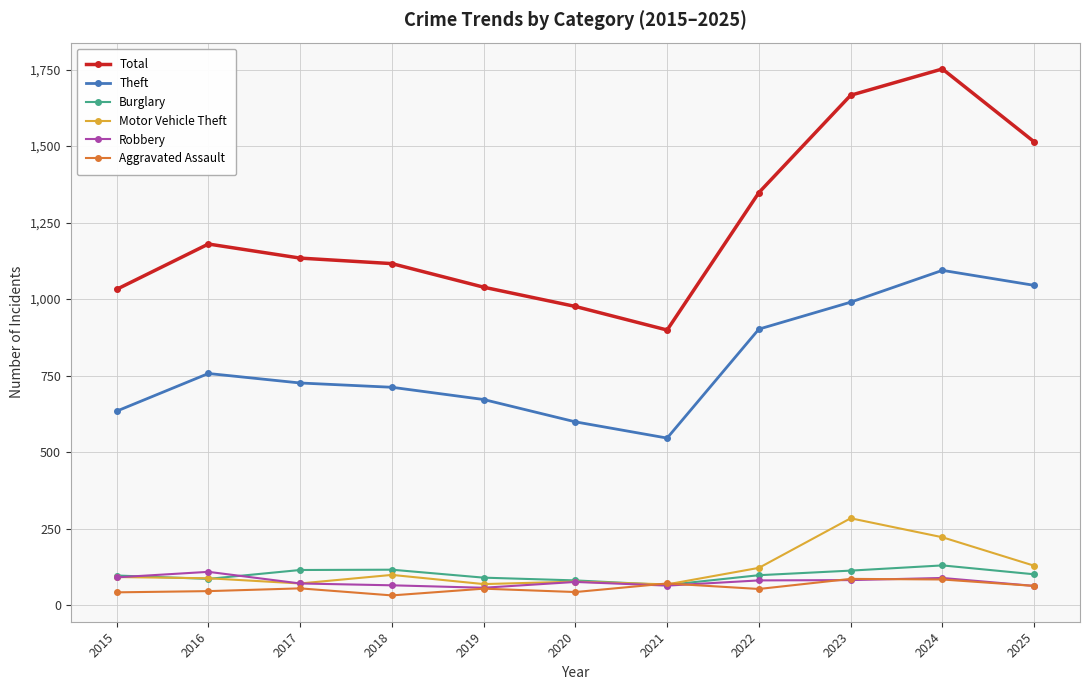

What is the value of the Theft point at the 8th from the left?

902